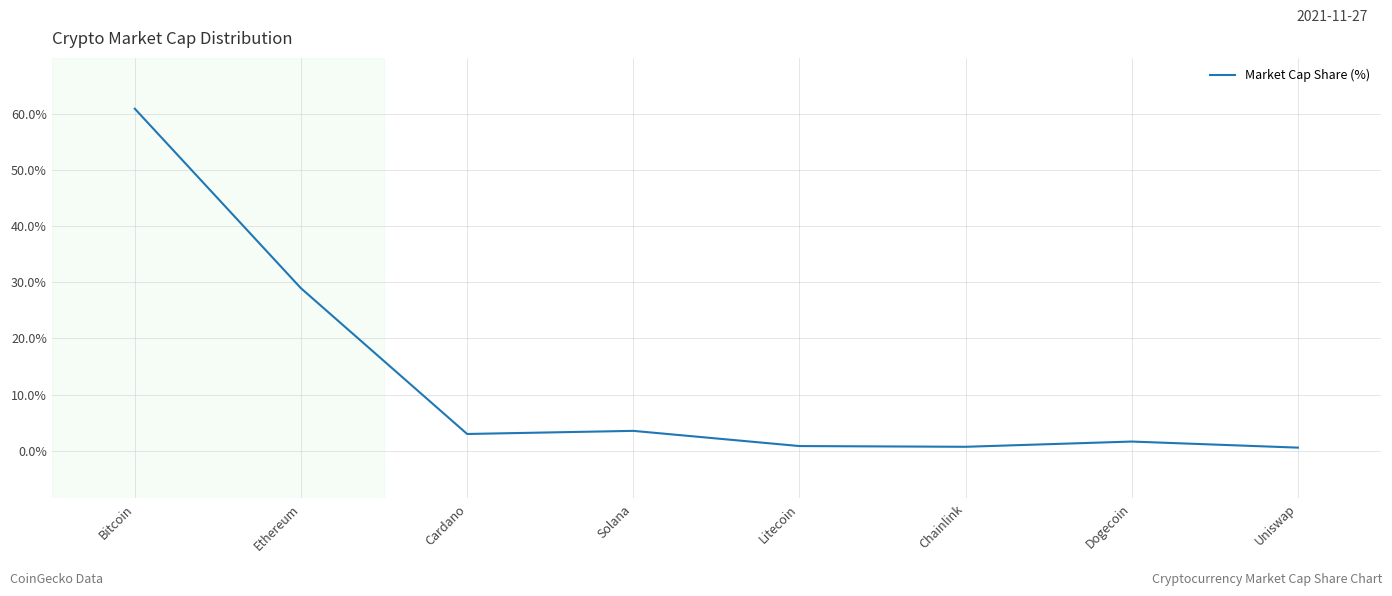

Between Ethereum and Chainlink, which is larger?

Ethereum